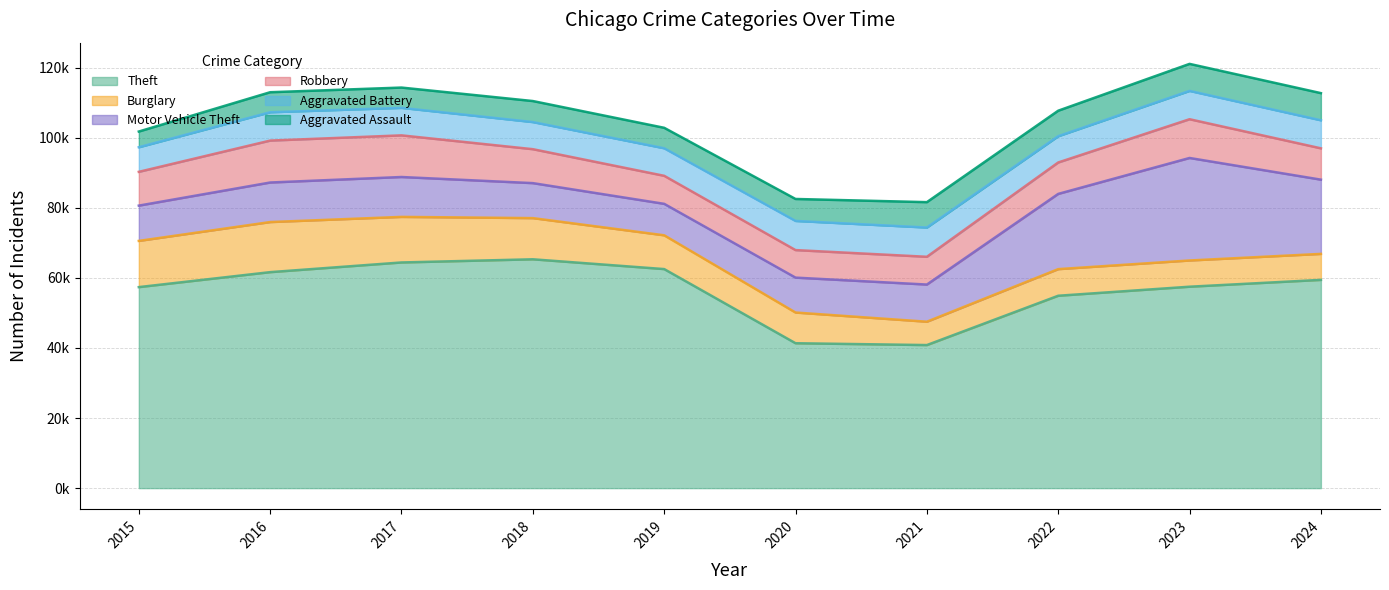

What are all the series names shown in the legend?

Theft, Burglary, Motor Vehicle Theft, Robbery, Aggravated Battery, Aggravated Assault